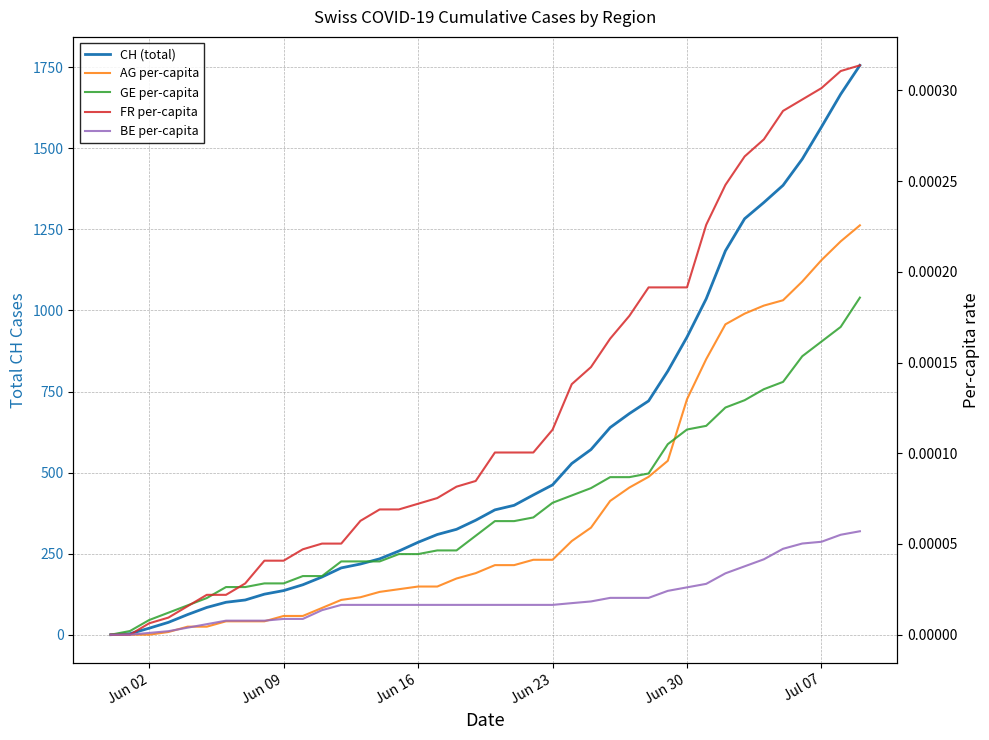

At which label is CH (total) closest to 878?

Jun 30